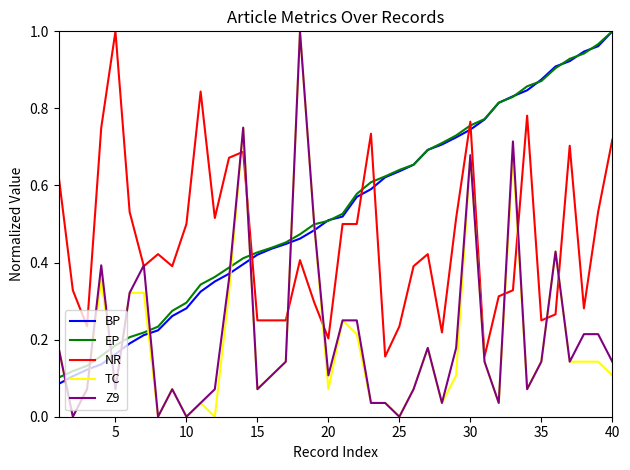

What is the sum of all BP values?

21.3